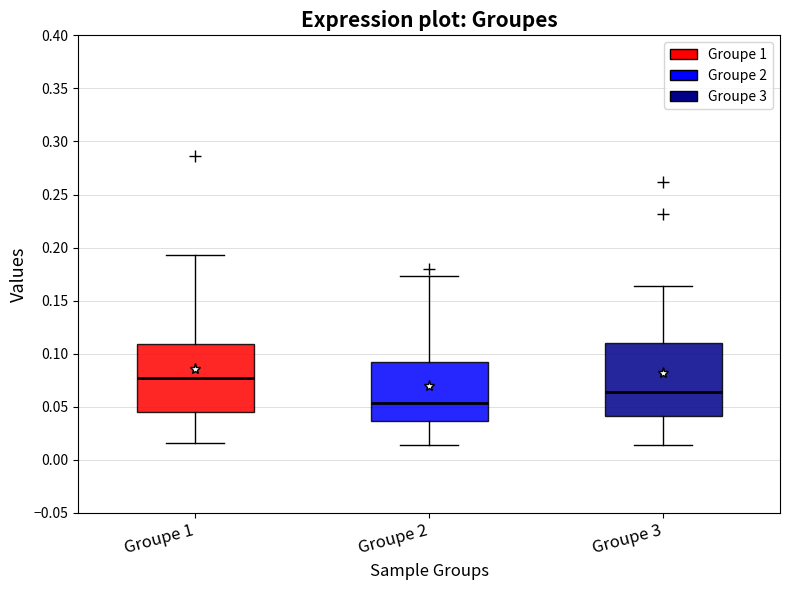

Where is the upper edge of the box for Groupe 1 on the y-axis? The values are not printed on the chart, so give them approximately, as read against the axis.

0.110